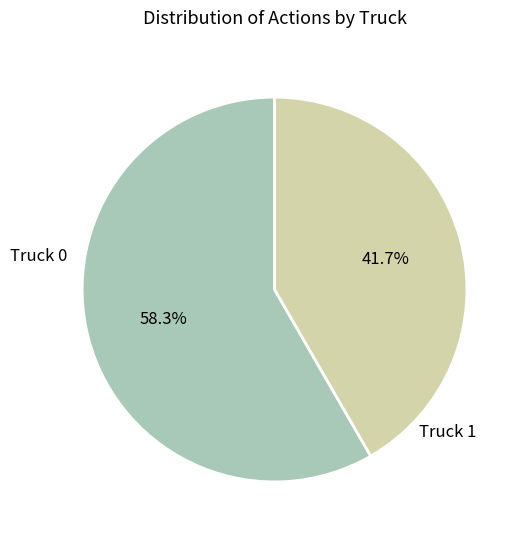

Count the number of slices in the pie.

2